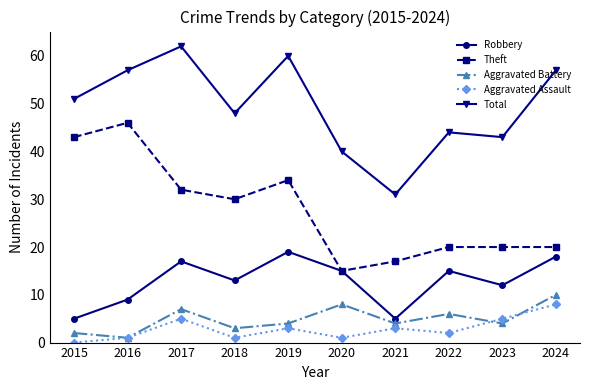

How many categories are shown in the chart?

10